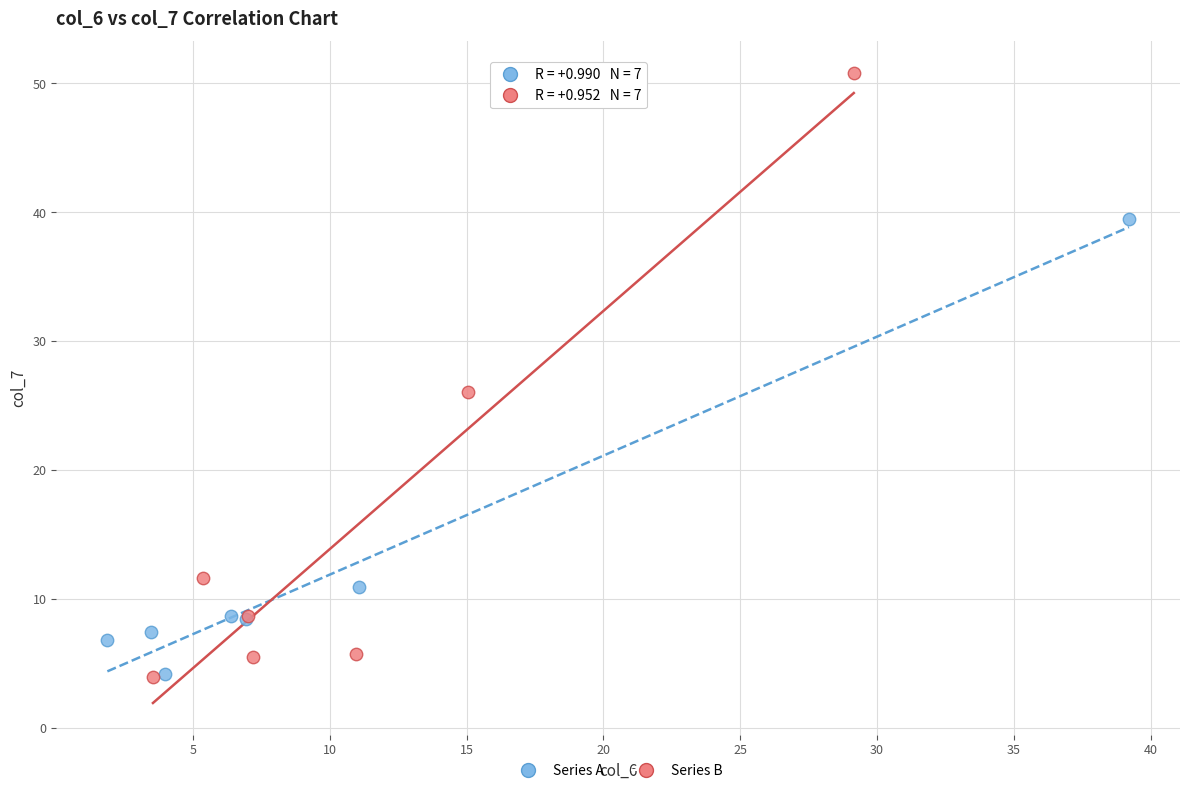

Which series contains the highest Y value?

Series B